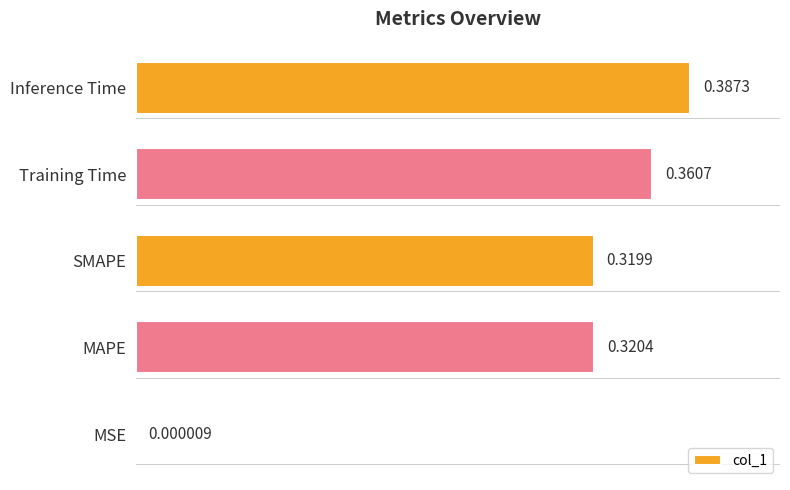

Between MAPE and MSE, which is larger?

MAPE